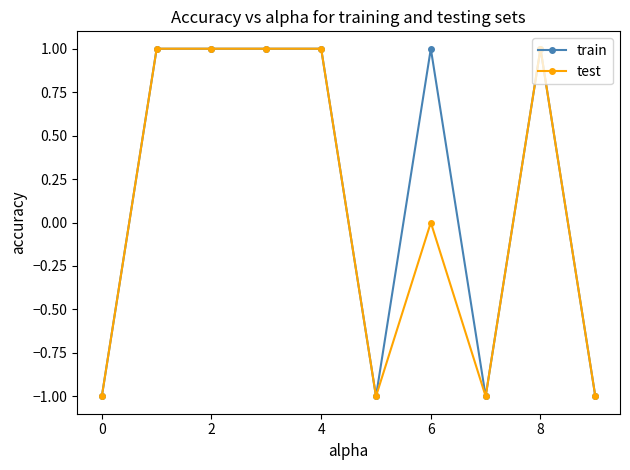

True or false: train has more than 1 interior local peaks.

True